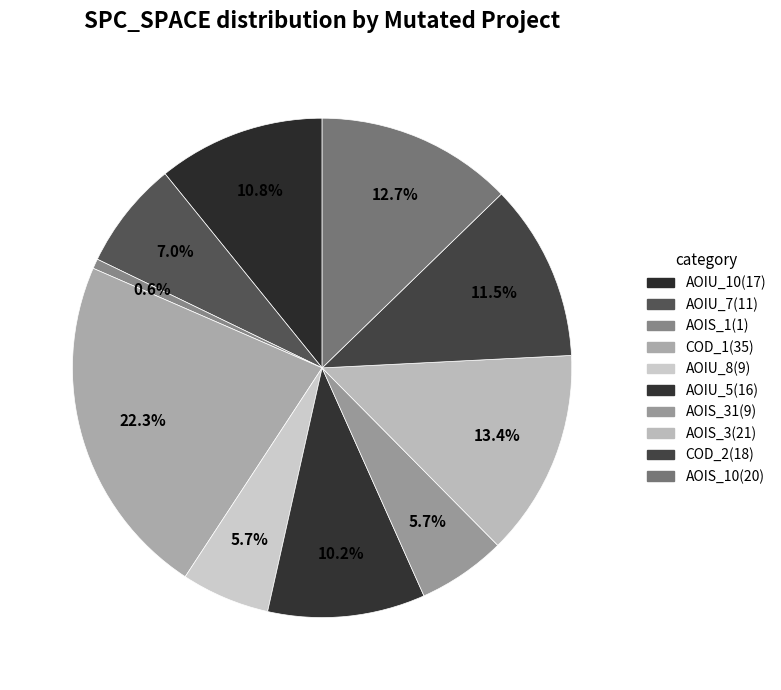

Count the number of slices in the pie.

10